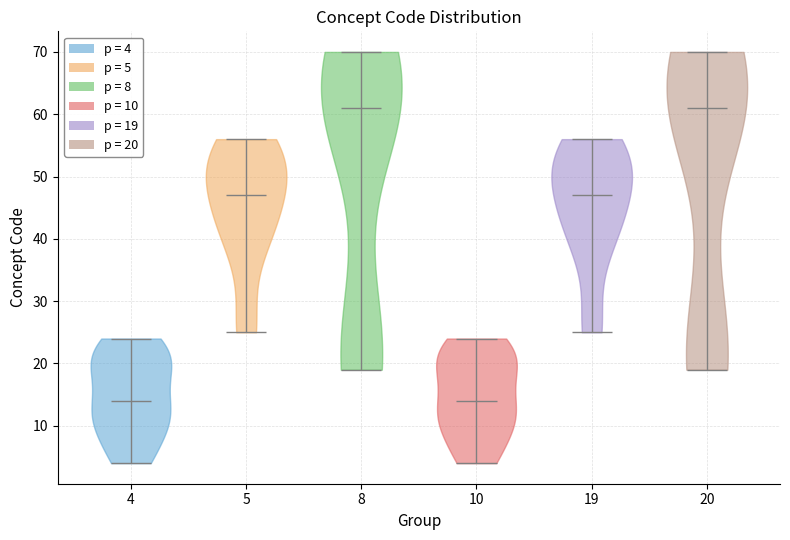

Reading left to right, read every violin against the y-axis: where its median line is, and the lowest and highest points it reaches. The values are not printed on the chart, so give them approximately, as read against the axis.

4: median line 14, lowest point 4, highest point 24
5: median line 47, lowest point 25, highest point 56
8: median line 61, lowest point 19, highest point 70
10: median line 14, lowest point 4, highest point 24
19: median line 47, lowest point 25, highest point 56
20: median line 61, lowest point 19, highest point 70